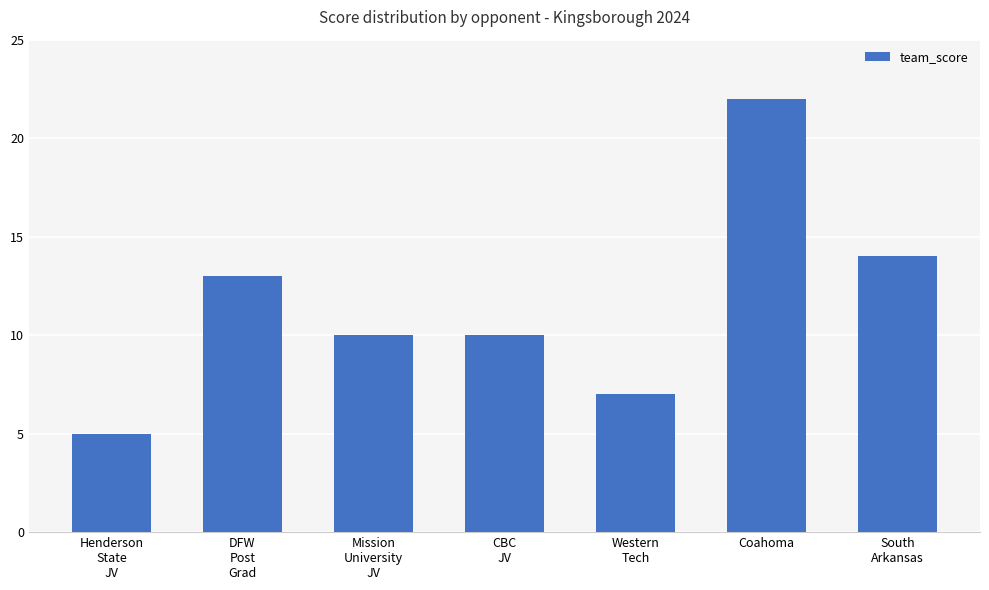

Reading left to right, what are all the values shown in this chart?

5	13	10	10	7	22	14